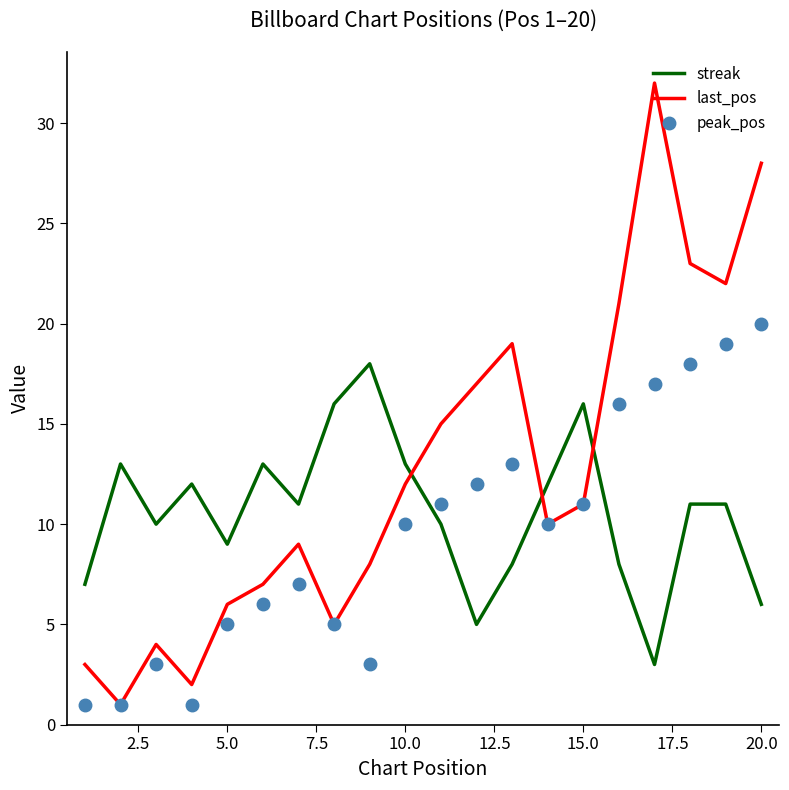

What is the difference between the maximum and second lowest values in the last_pos series?

30